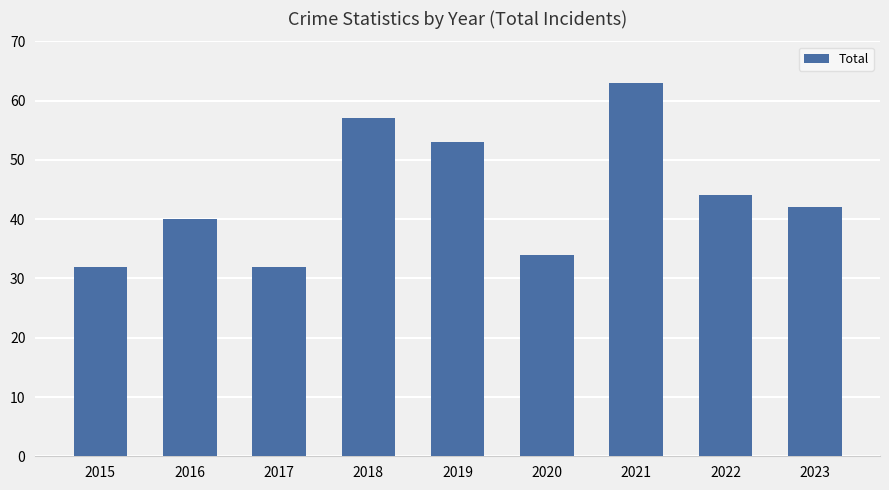

At which label is the value closest to 47?

2022